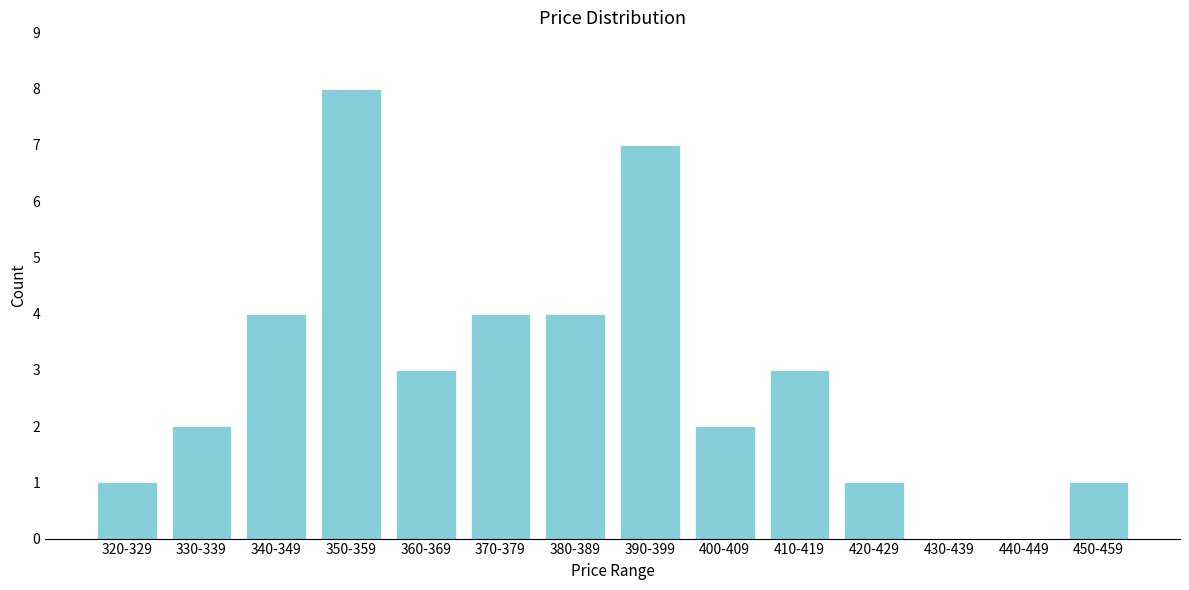

Reading left to right, extract all data points from this chart.

320-329=1	330-339=2	340-349=4	350-359=8	360-369=3	370-379=4	380-389=4	390-399=7	400-409=2	410-419=3	420-429=1	430-439=0	440-449=0	450-459=1